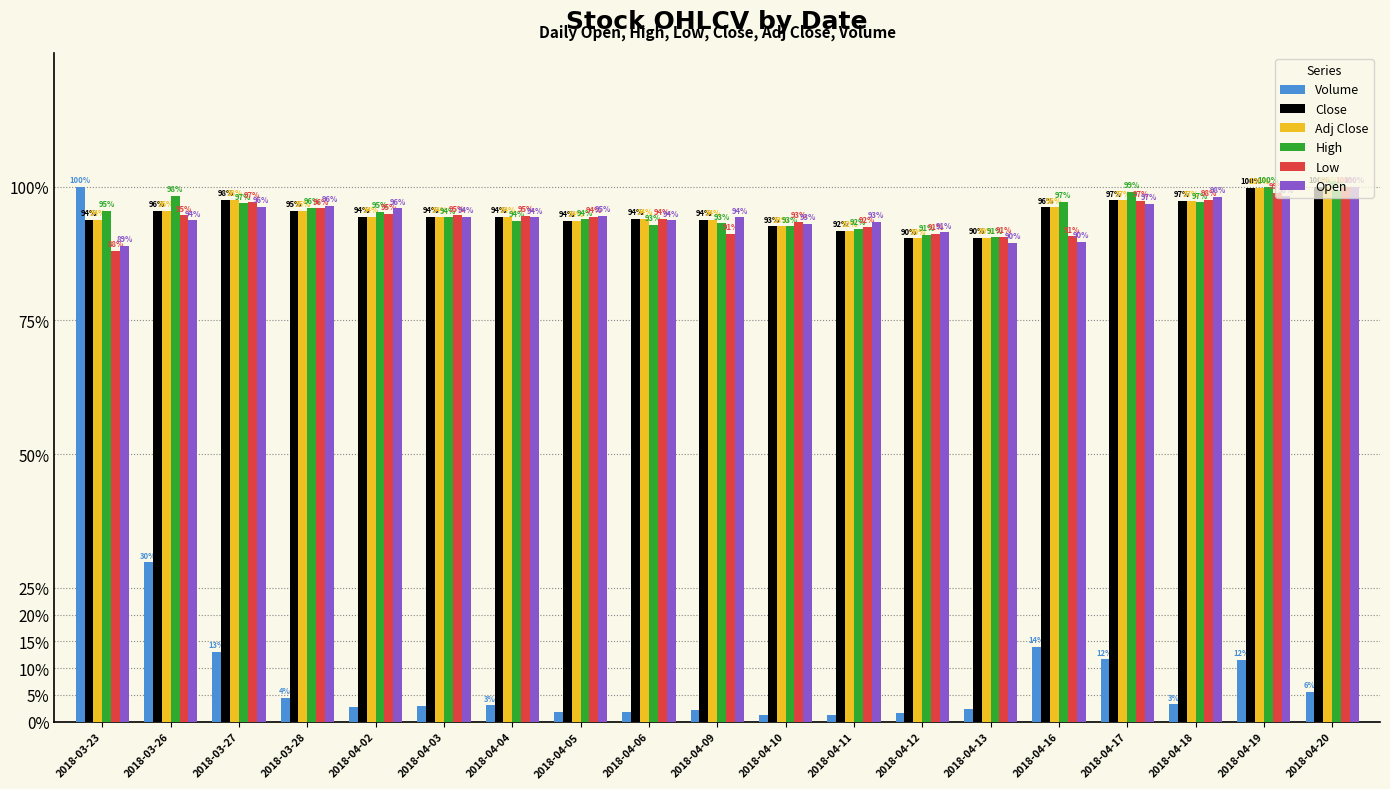

Does the chart contain stacked bars?

No